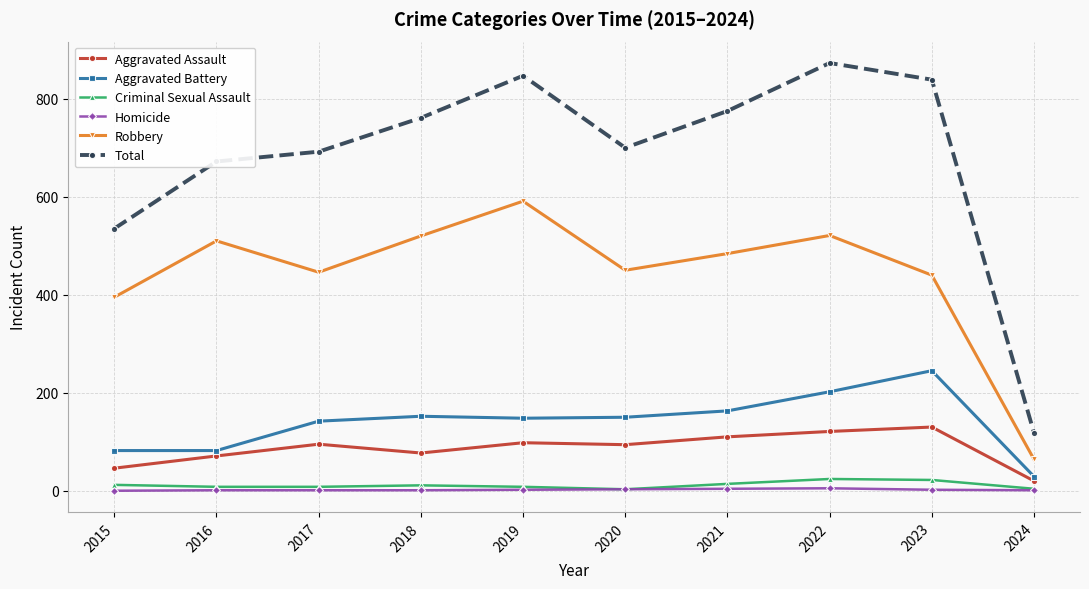

True or false: Aggravated Battery and Aggravated Assault cross at least once.

False